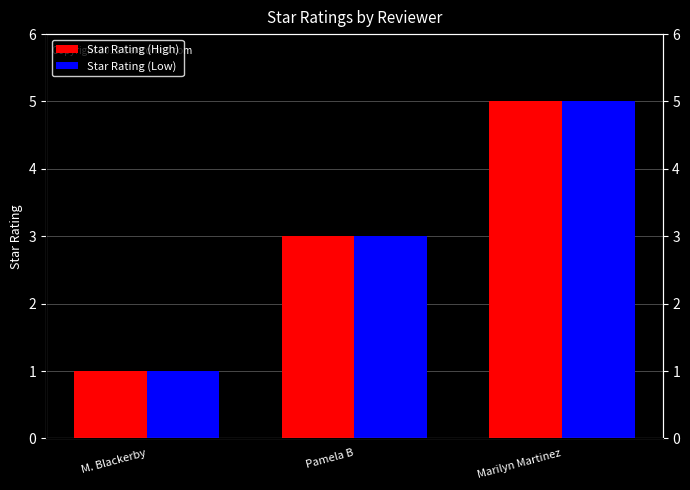

Is it true that Star Rating (Low) equals 5 at Marilyn Martinez?

True